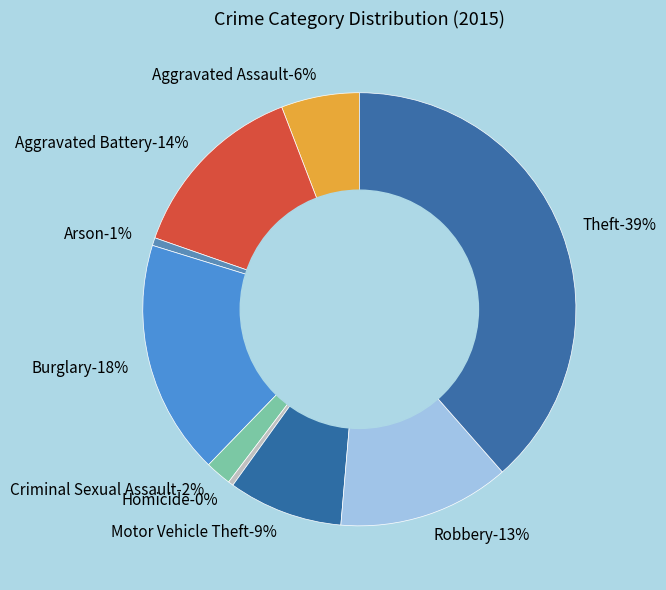

To the nearest percent, what percentage of the pie is Aggravated Battery?

14%